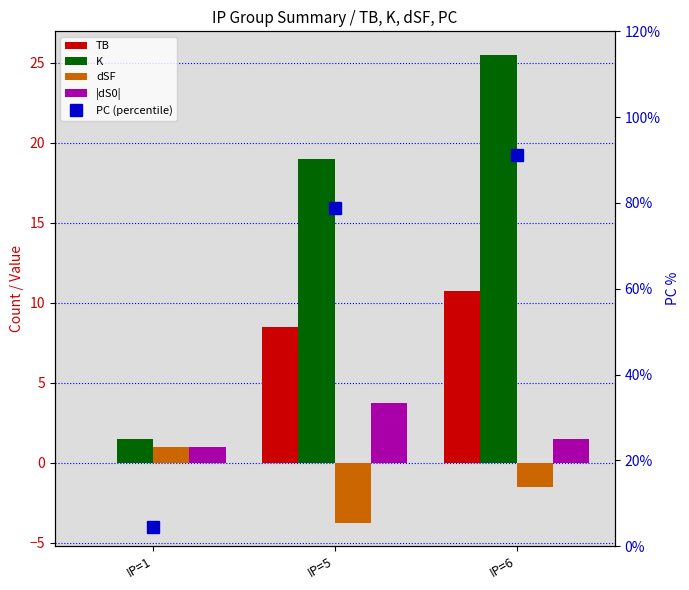

What is the lowest value of the |dS0| series?

1.0